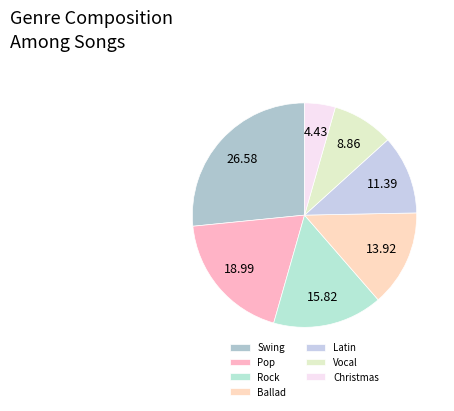

True or false: Ballad accounts for 14% of the total.

True